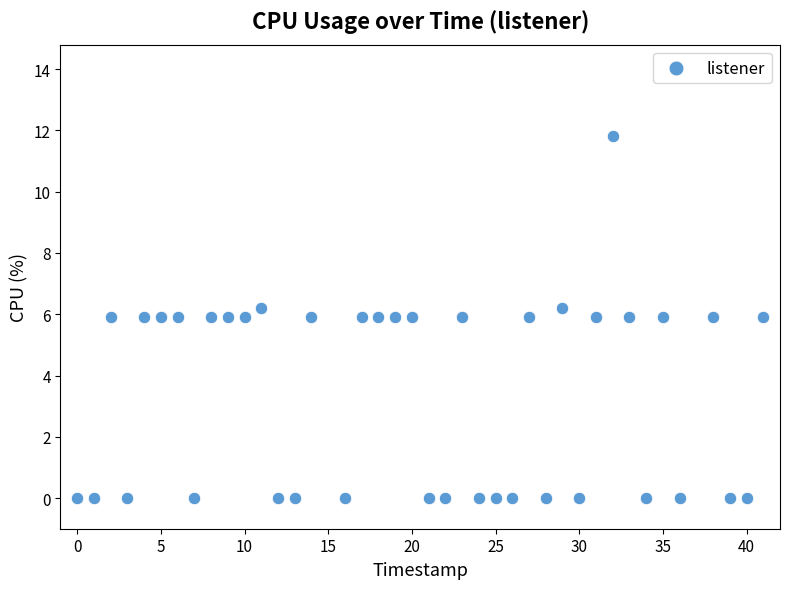

What is the range of X values (max minus min)?

41.0